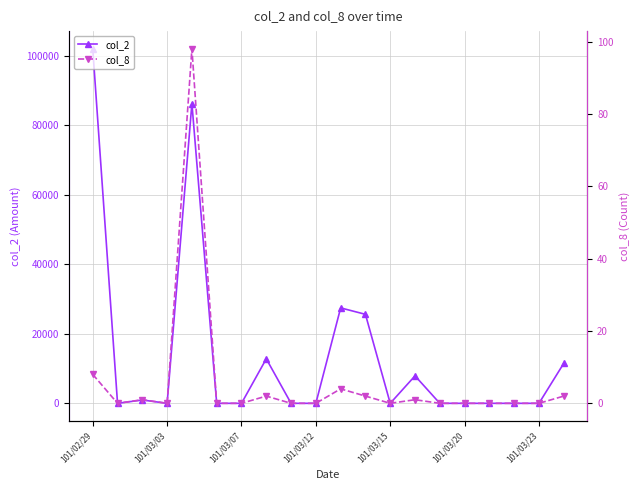

True or false: col_2 and col_8 cross at least once.

False